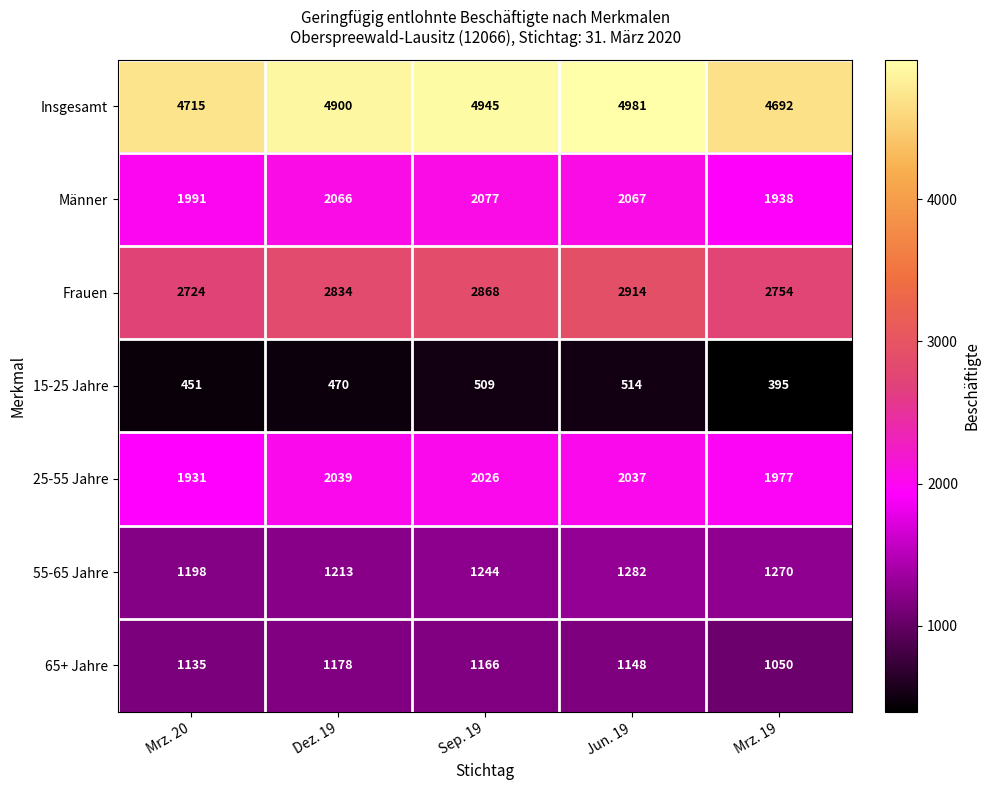

What is the minimum value shown in the chart?

395